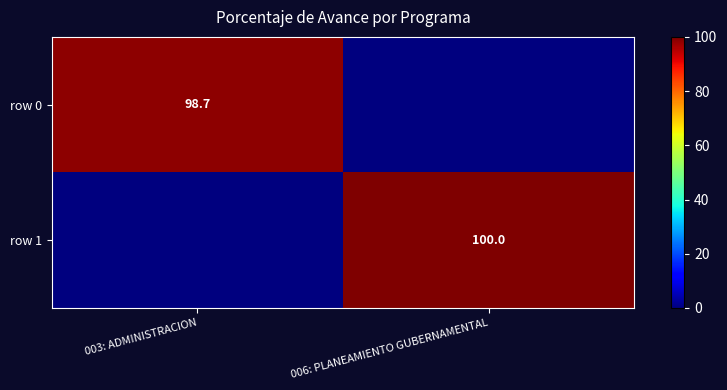

What is the maximum value shown in the chart?

100.0